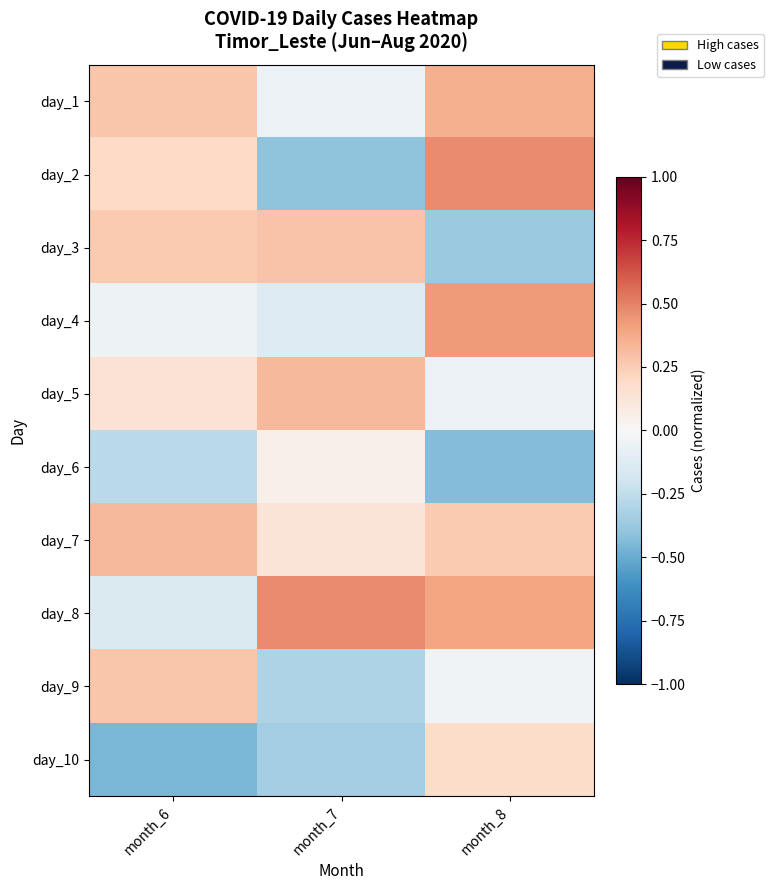

What is the maximum value shown in the chart?

0.5